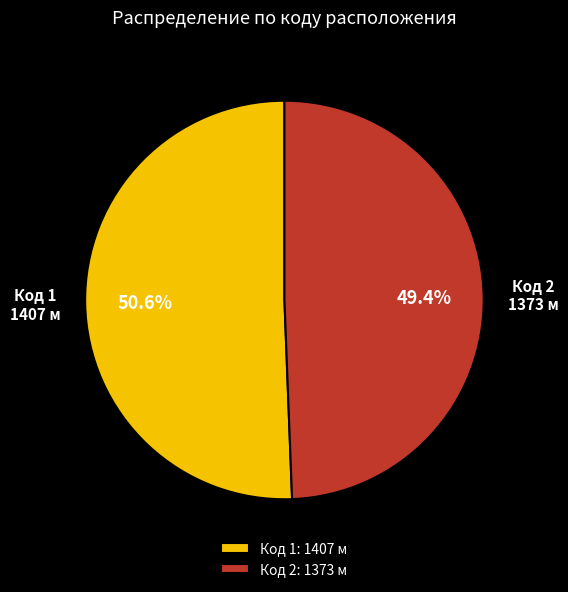

Is there any slice that represents more than half of the pie?

Yes